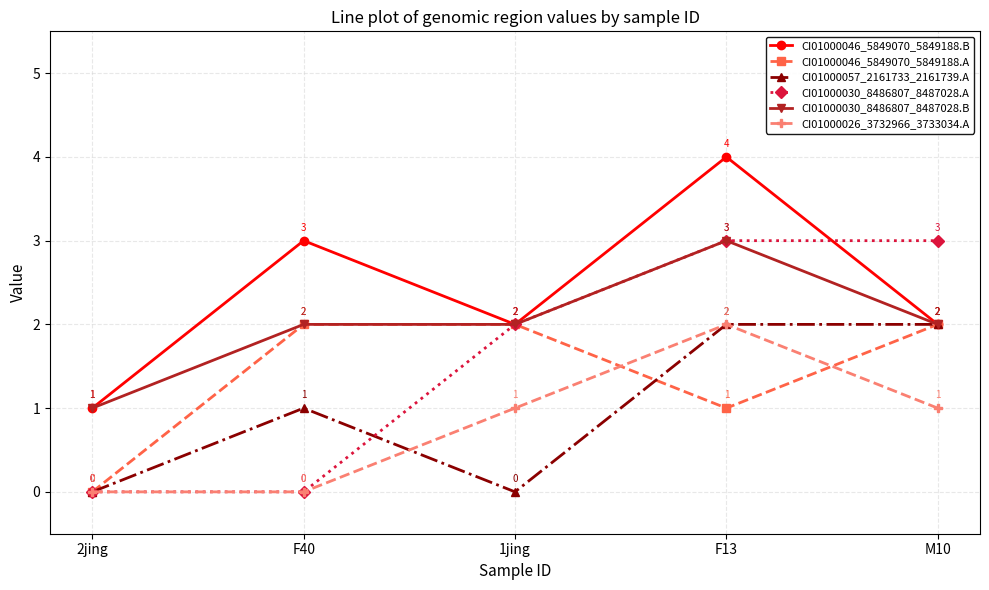

What is the approximate value of CI01000030_8486807_8487028.A at F13?

3